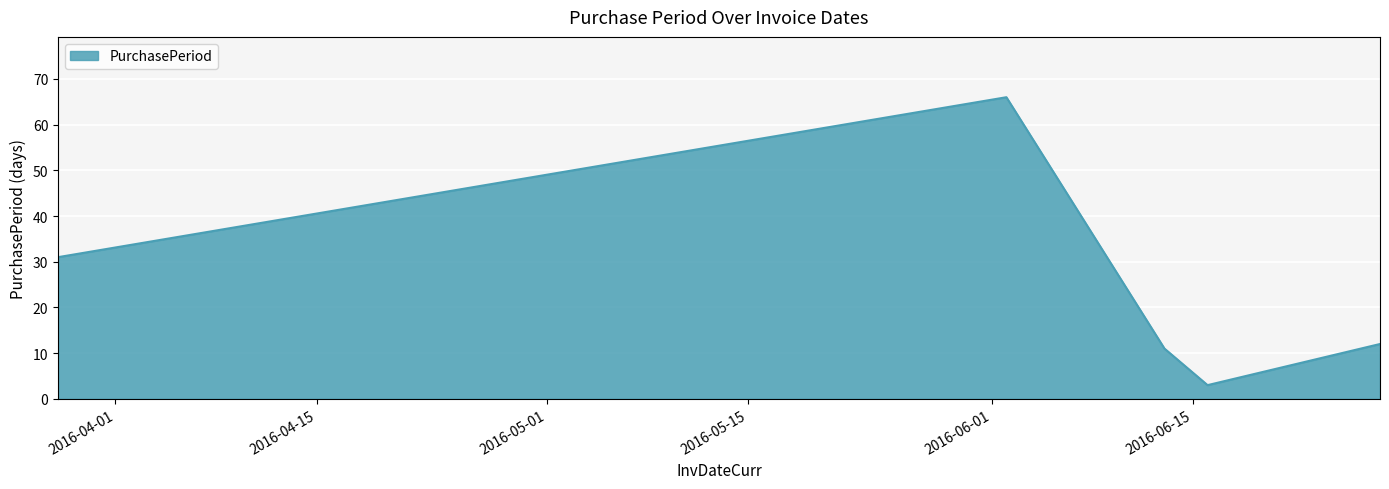

How many values are below 12?

2